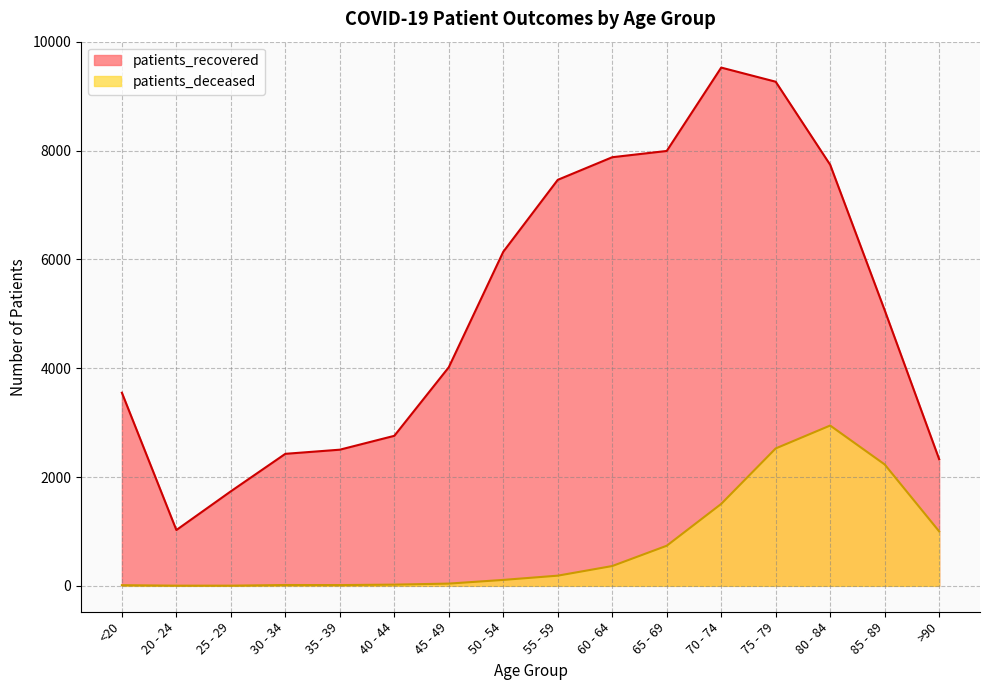

Count the number of categories in the chart.

16